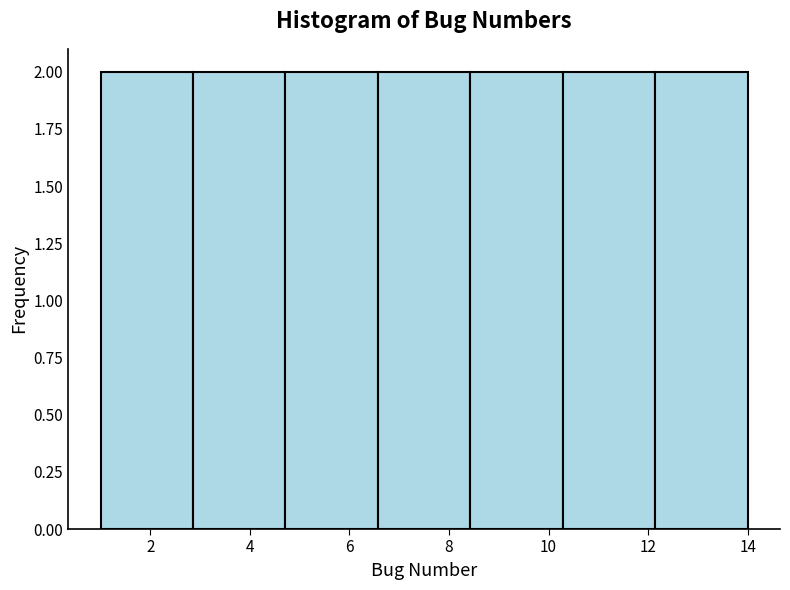

What is the height of the bar covering 8.4 to 10.2 on the x-axis? Neither the bar edges nor the heights are printed on the chart, so give them approximately, as read against the axes.

2